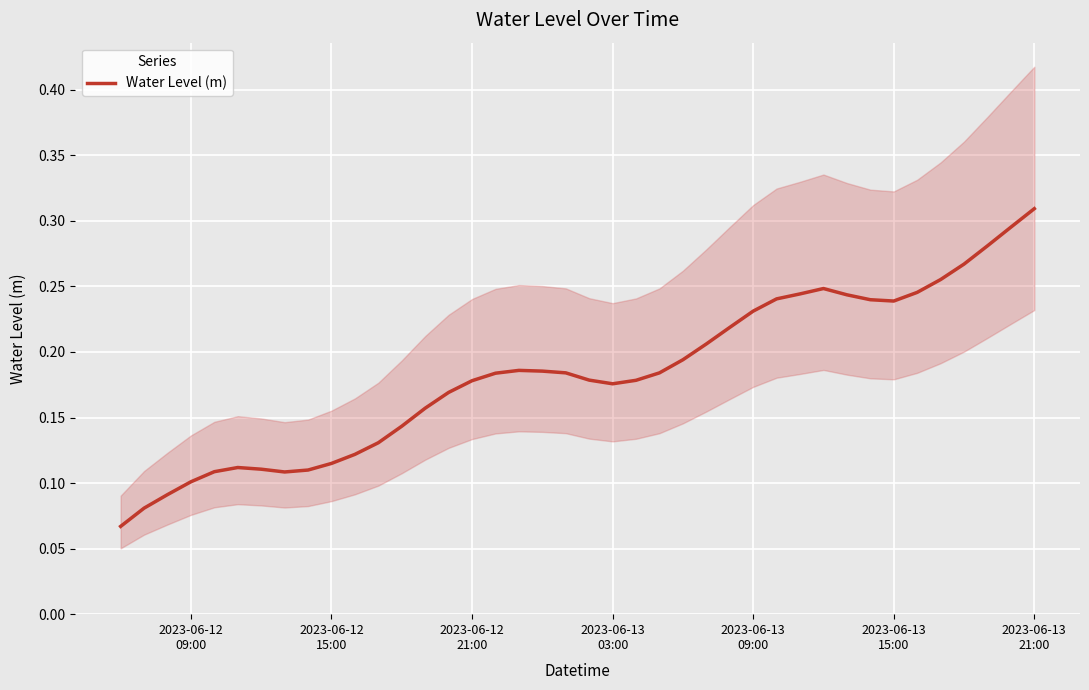

How many lines are shown in the chart?

1